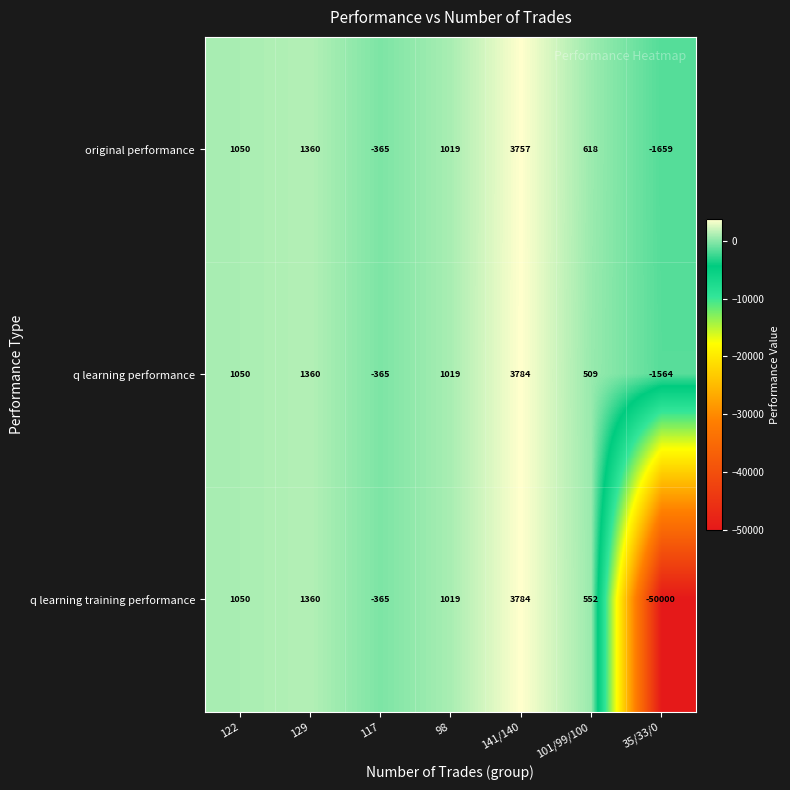

What is the difference between the second highest and minimum values in the q learning performance series?

2924